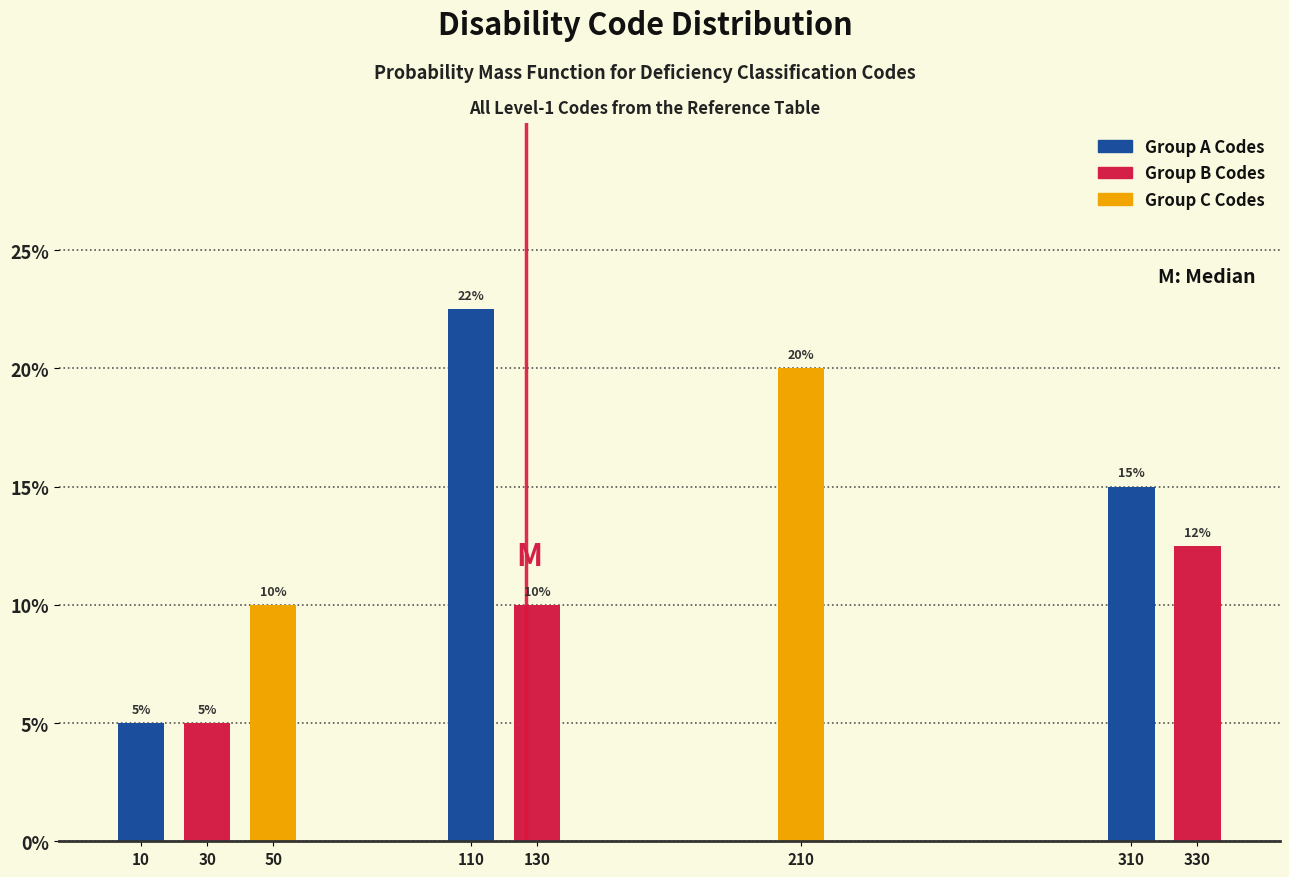

What is the difference between the second highest and minimum values?

15.0